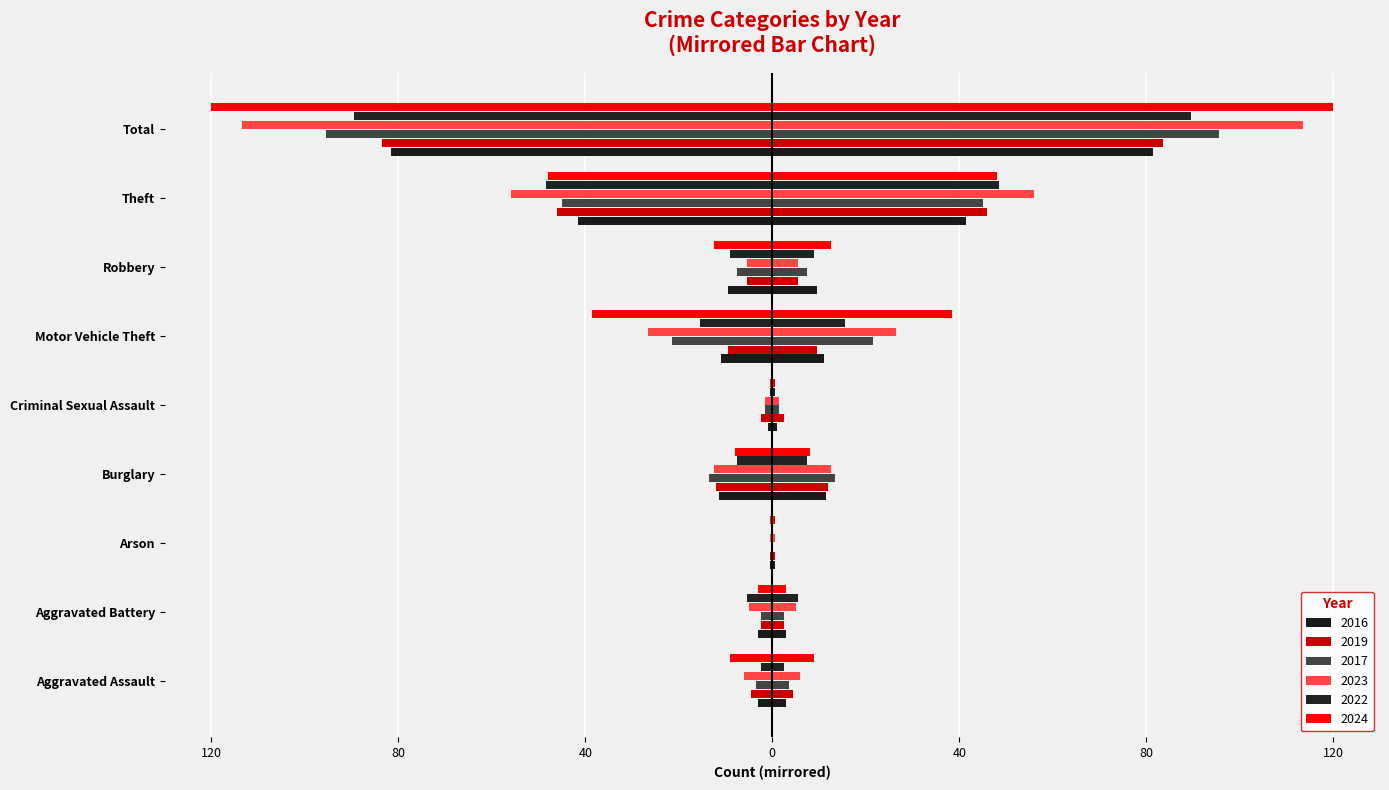

What is the difference between the second highest and minimum values in the 2019 series?

45.5